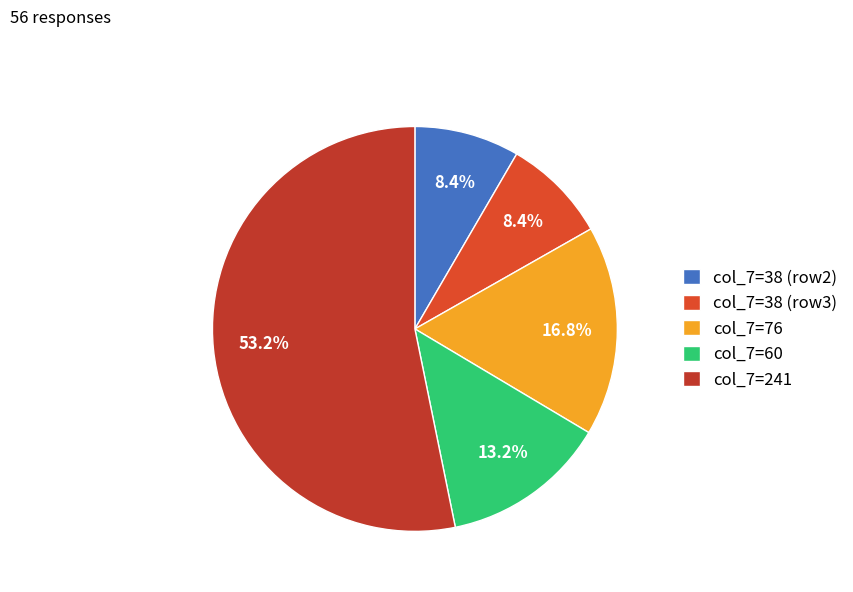

Which slice is the largest?

col_7=241